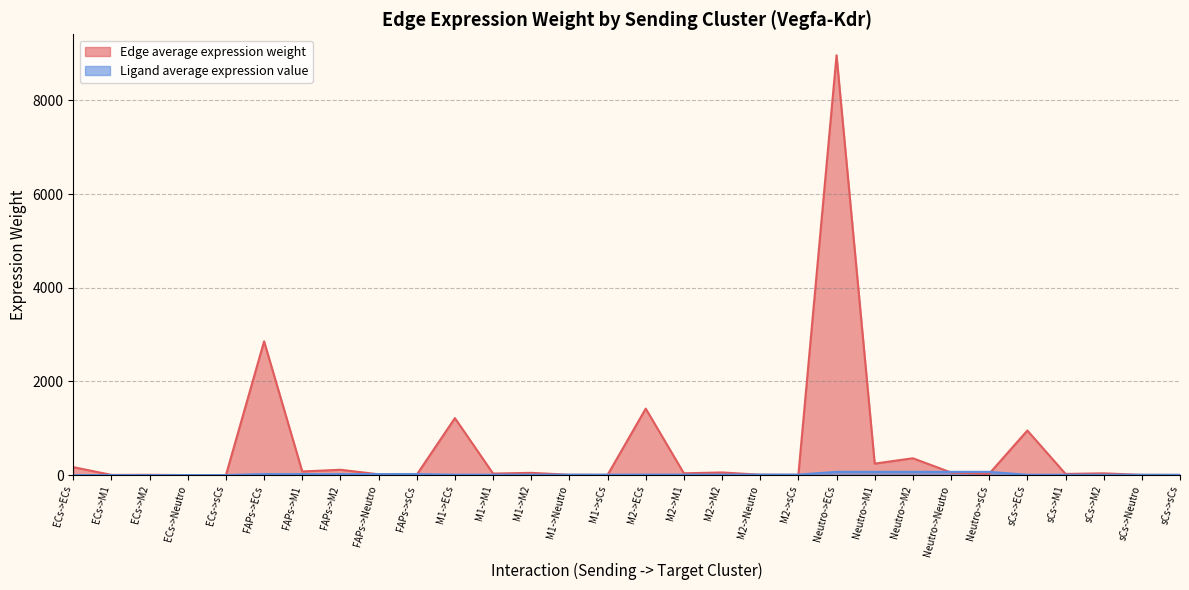

Which series changed the most between M1->Neutro and M2->M2?

Edge average expression weight